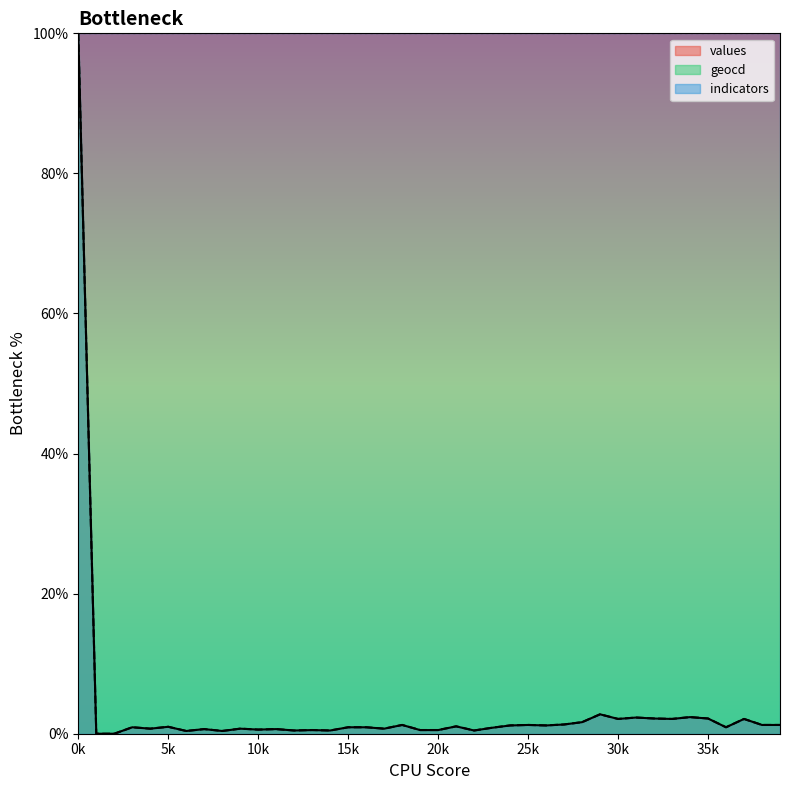

True or false: geocd and values intersect in this chart.

False